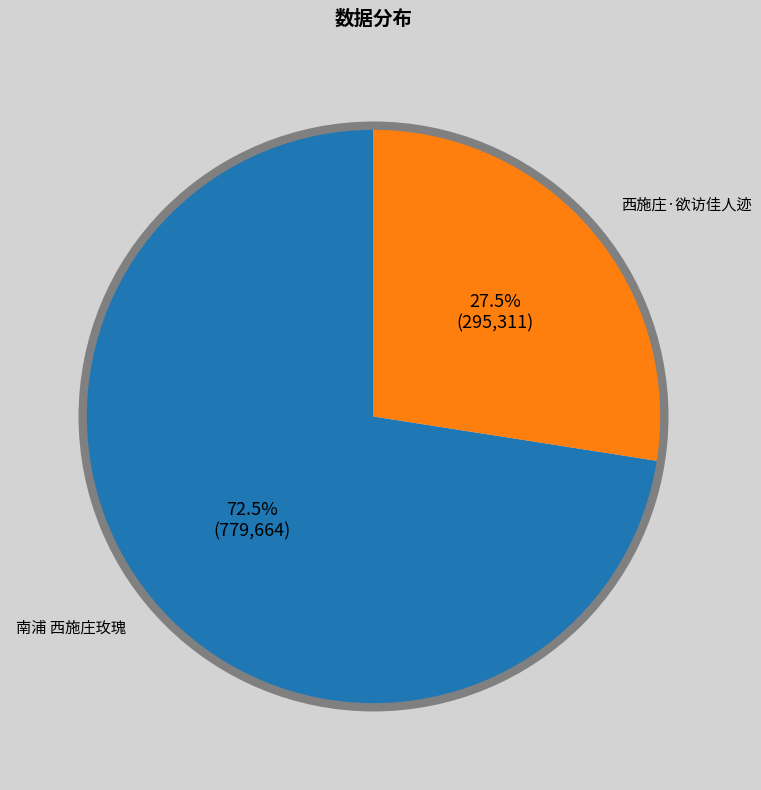

Is there any slice that represents more than half of the pie?

Yes